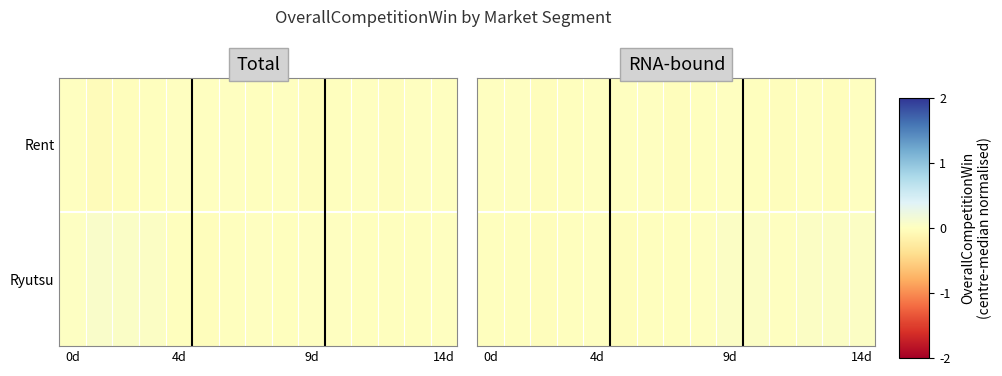

At 0d, list the series in order from largest to smallest.

Rent, Ryutsu